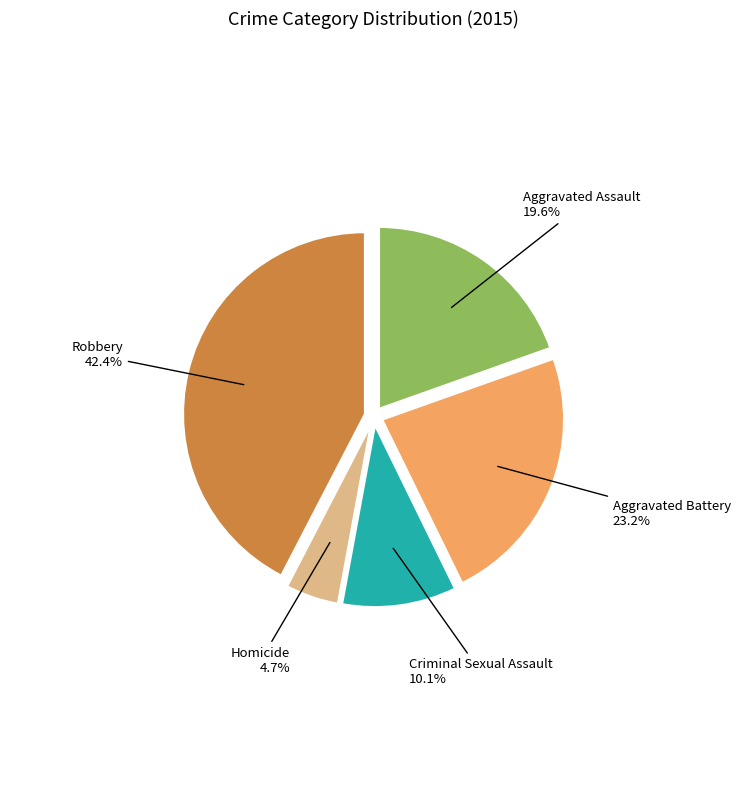

How many segments does this pie chart have?

5